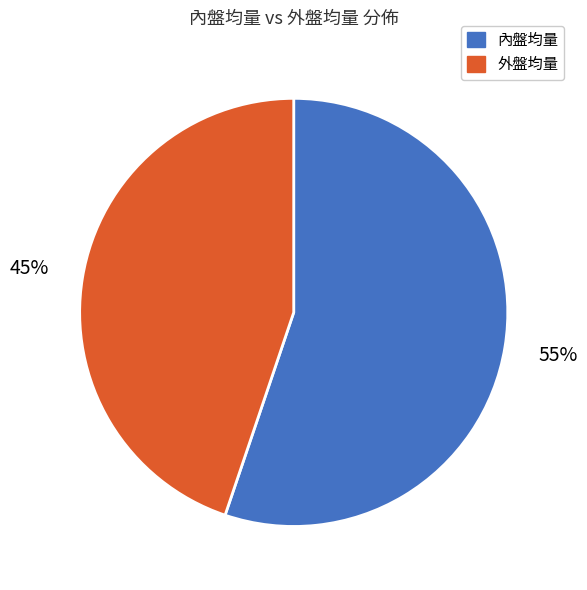

To the nearest percent, what is the average slice percentage?

50%